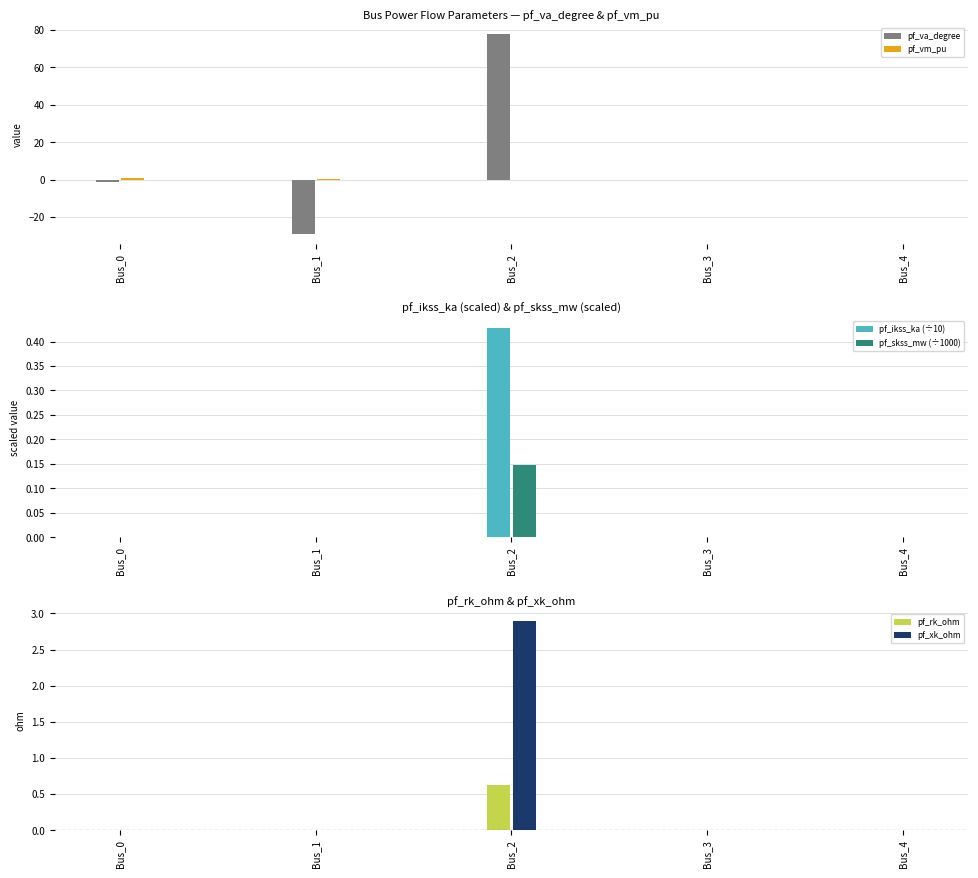

At which label does pf_skss_mw (÷1000) reach its peak?

Bus_2